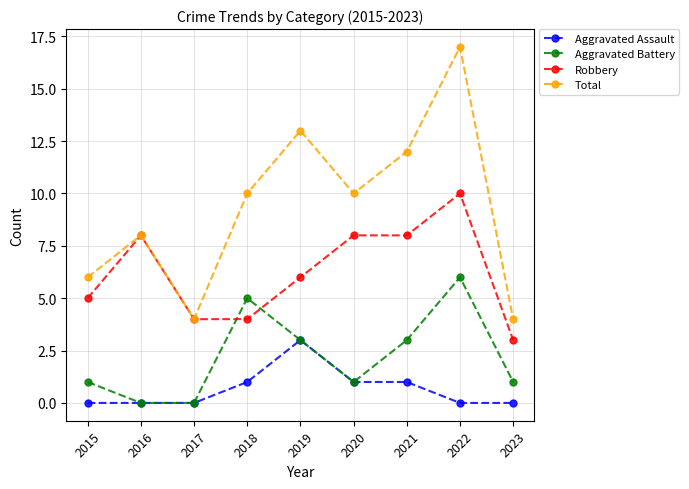

Rank the series by their average value, from highest to lowest.

Total, Robbery, Aggravated Battery, Aggravated Assault